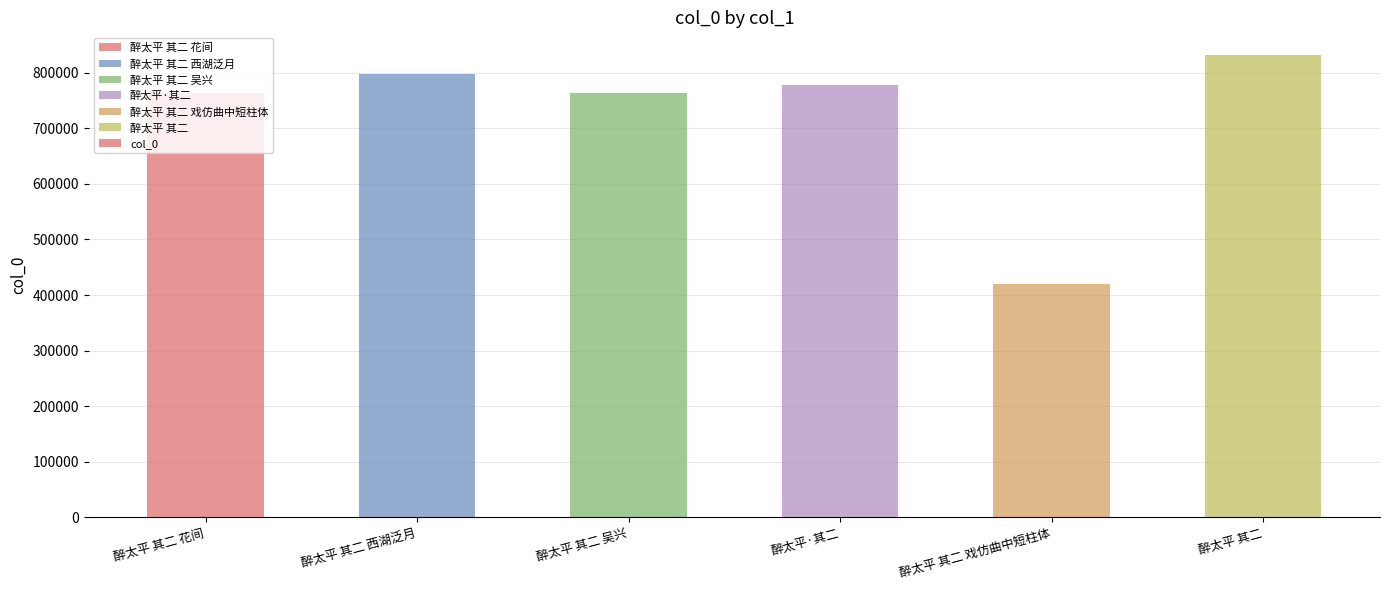

What is the greatest value displayed?

831044